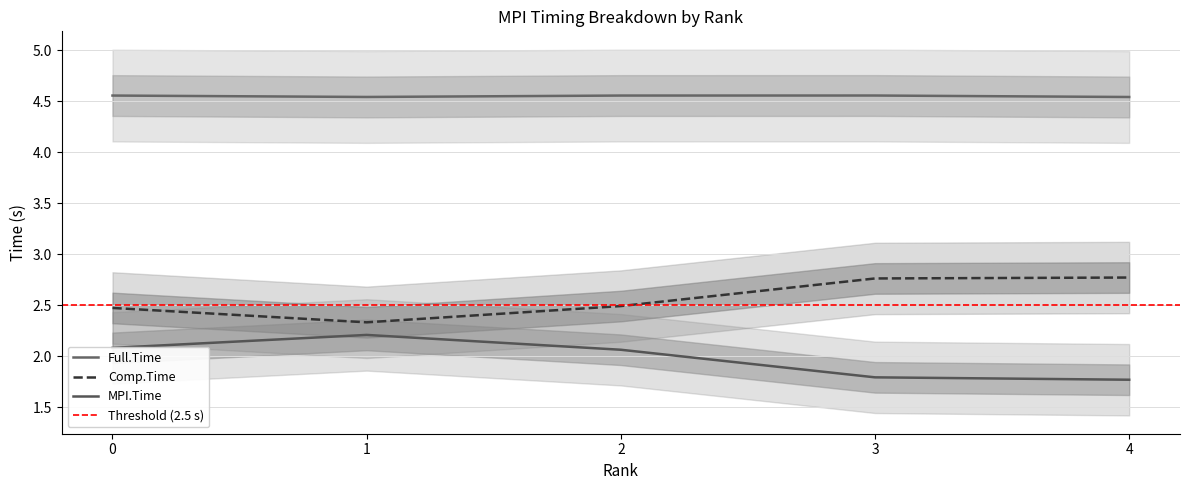

What is the total value across all series at 4?

9.1